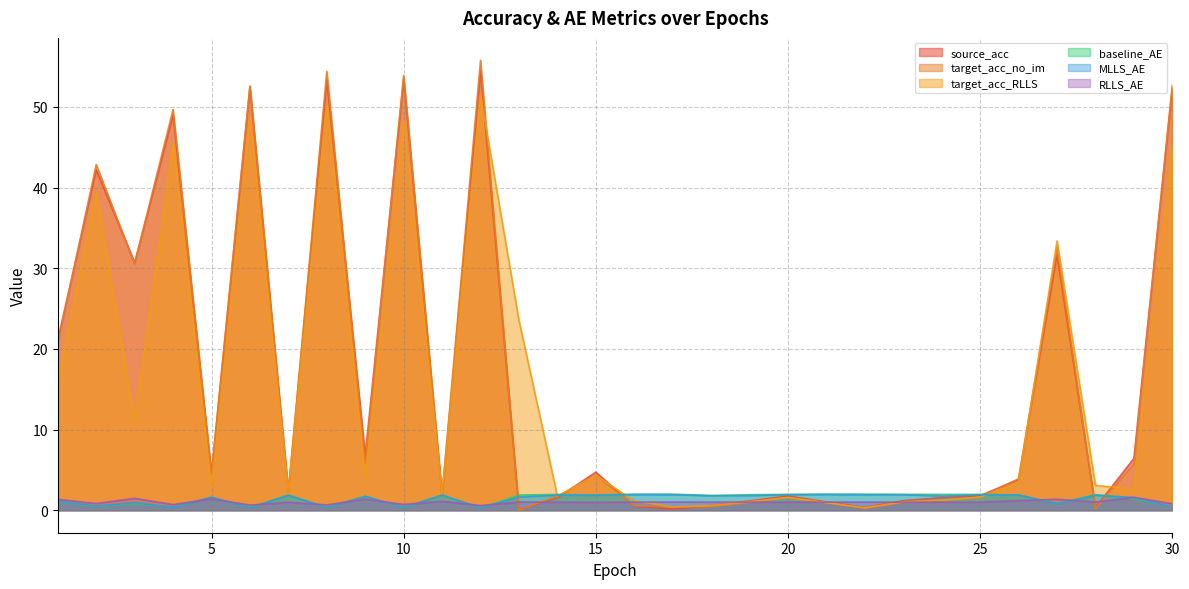

Which series changed the most between 2 and 10?

source_acc